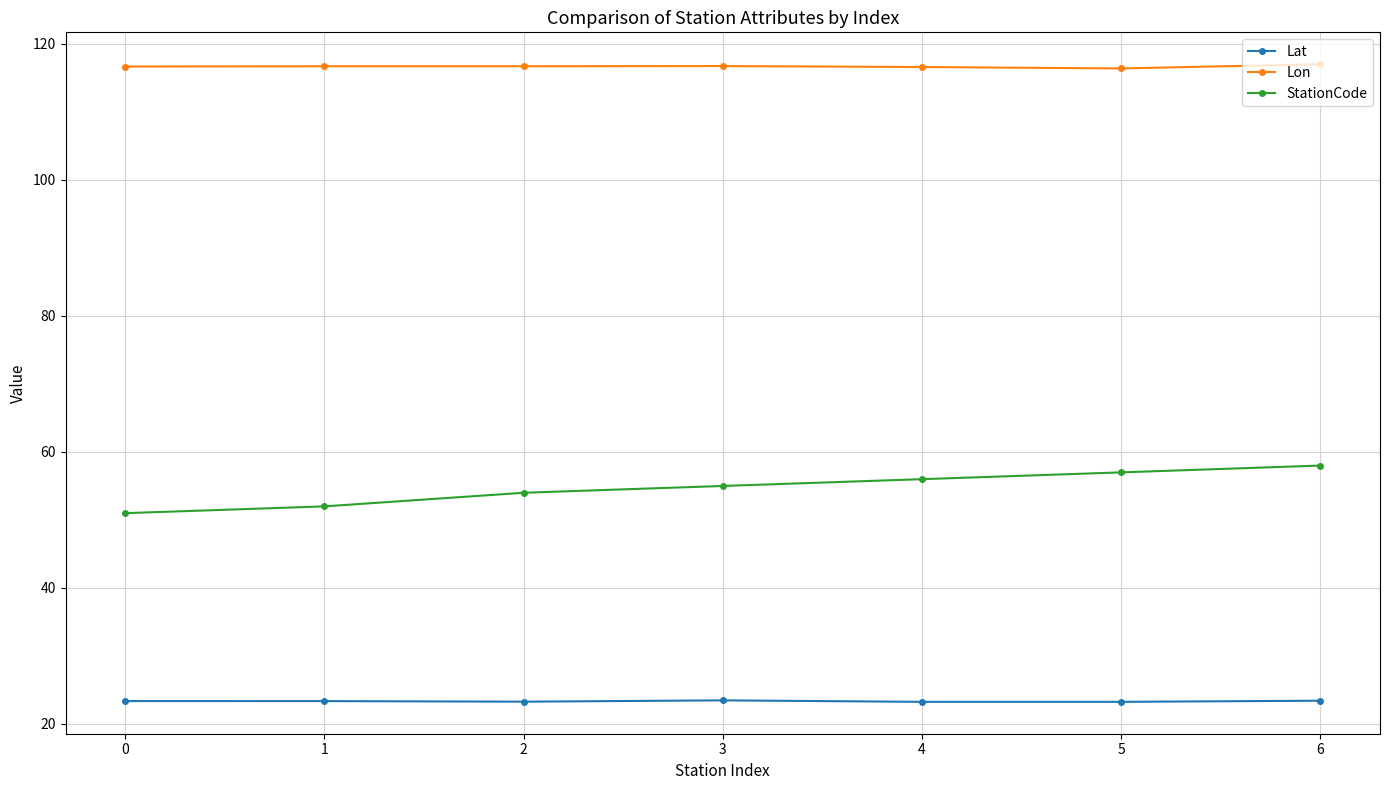

Rank the series by their average value, from highest to lowest.

Lon, StationCode, Lat